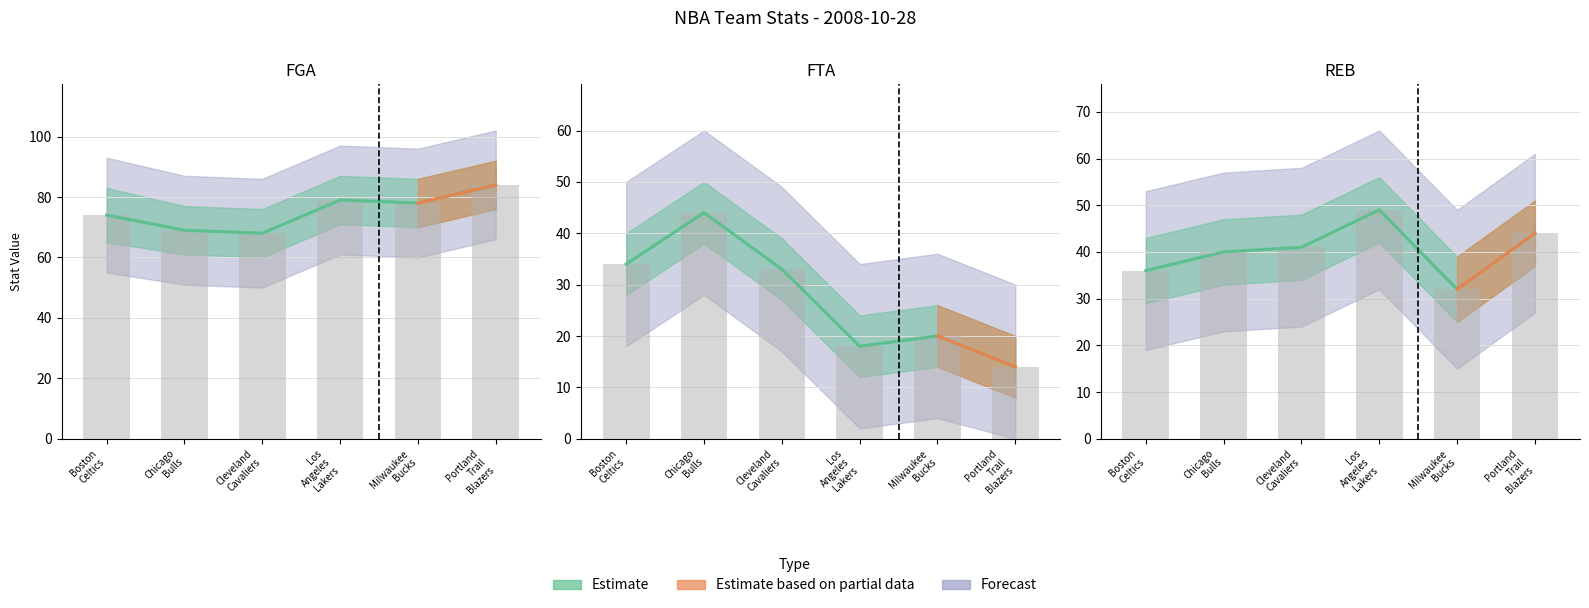

What is the label of the 4th bar from the left?

Los Angeles Lakers